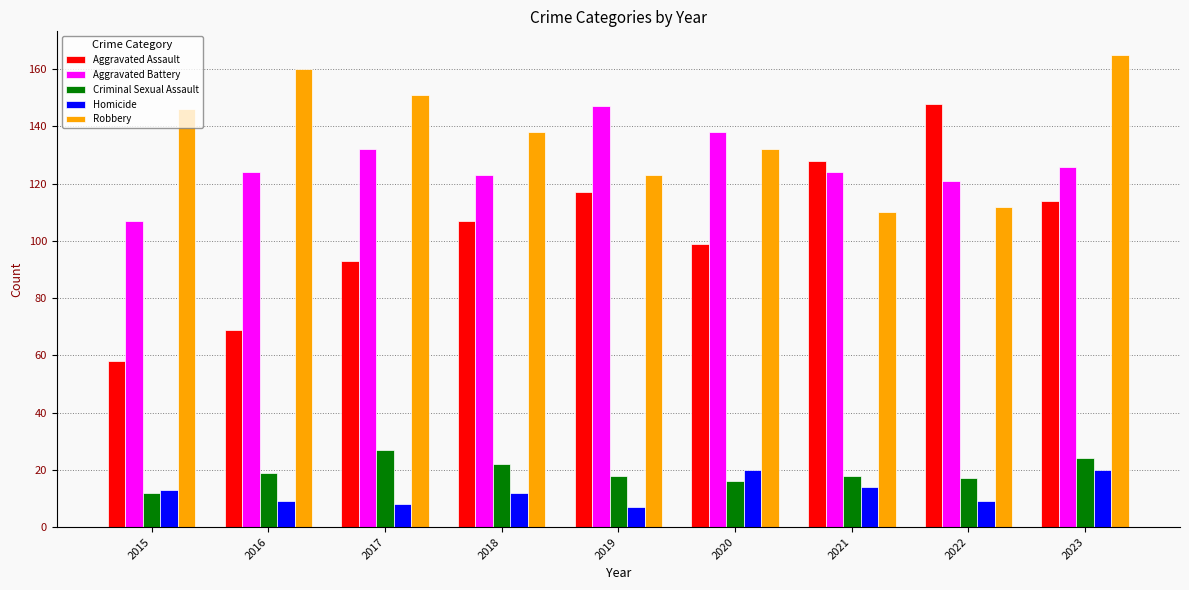

What is the sum of all Homicide values?

112